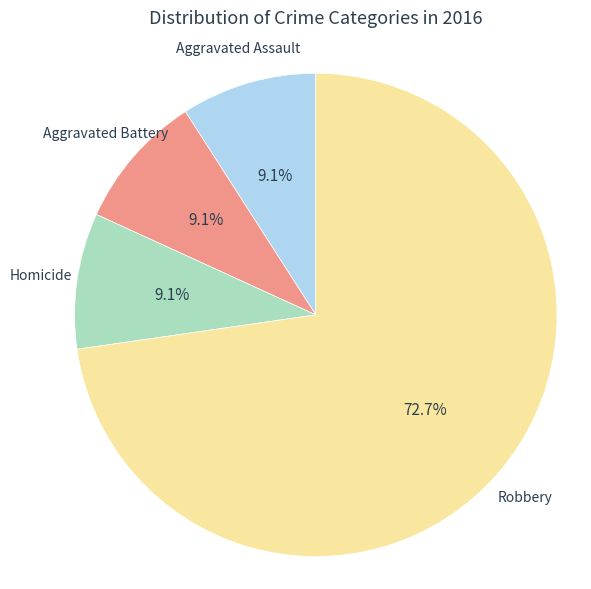

Is there a majority slice in this chart?

Yes